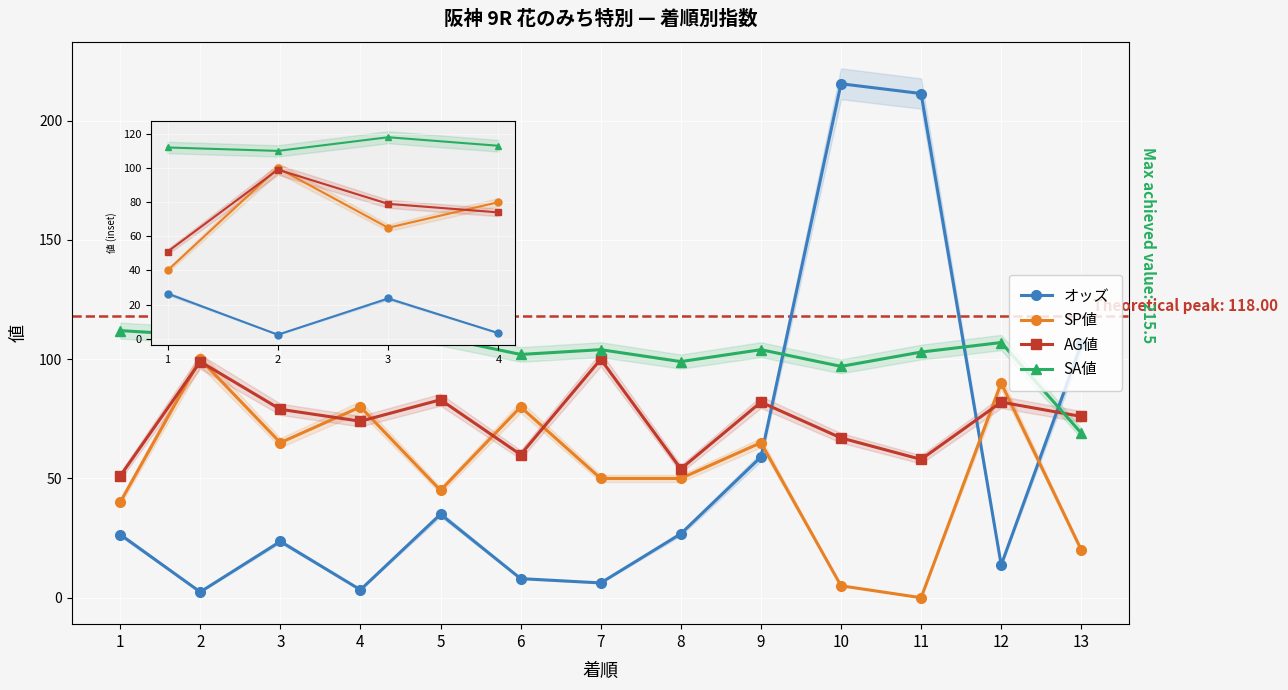

Where is the first local minimum for SA値?

2